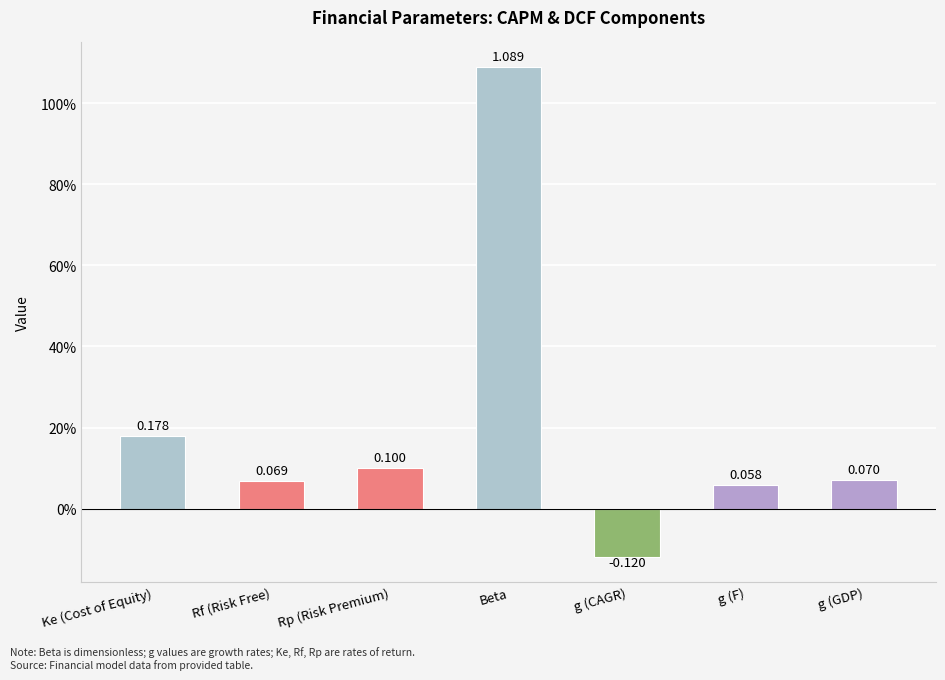

What is the smallest value displayed?

-0.1